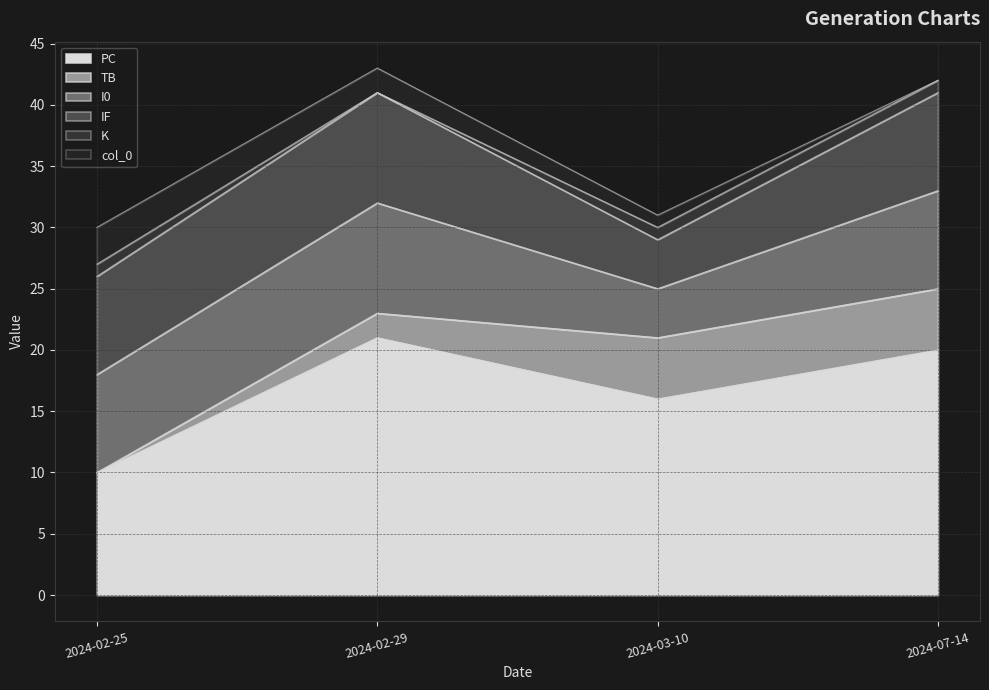

Which series has the largest range (max minus min)?

PC